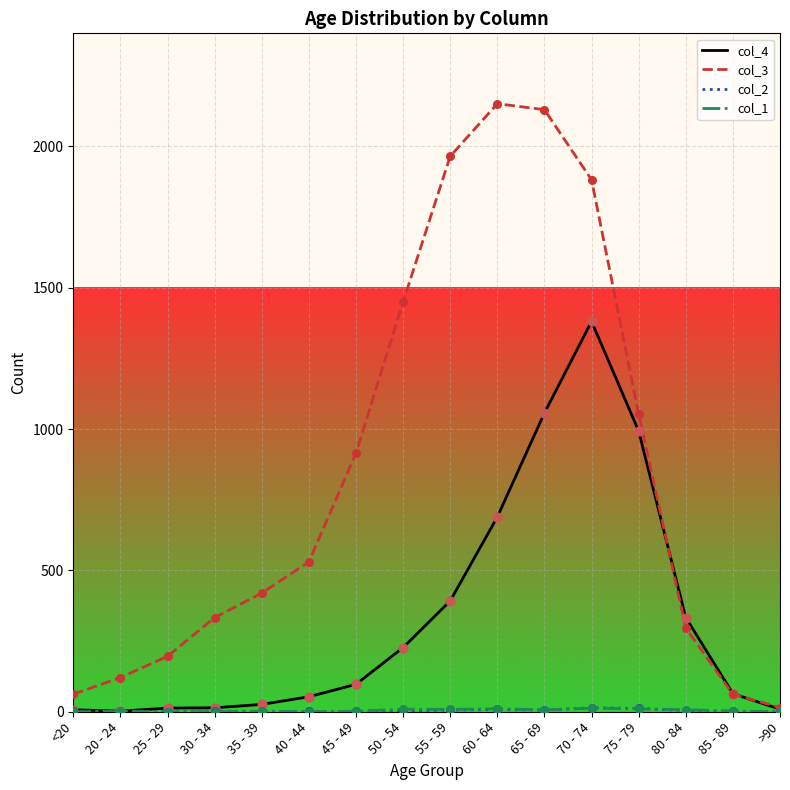

Which series has the widest spread of values?

col_3